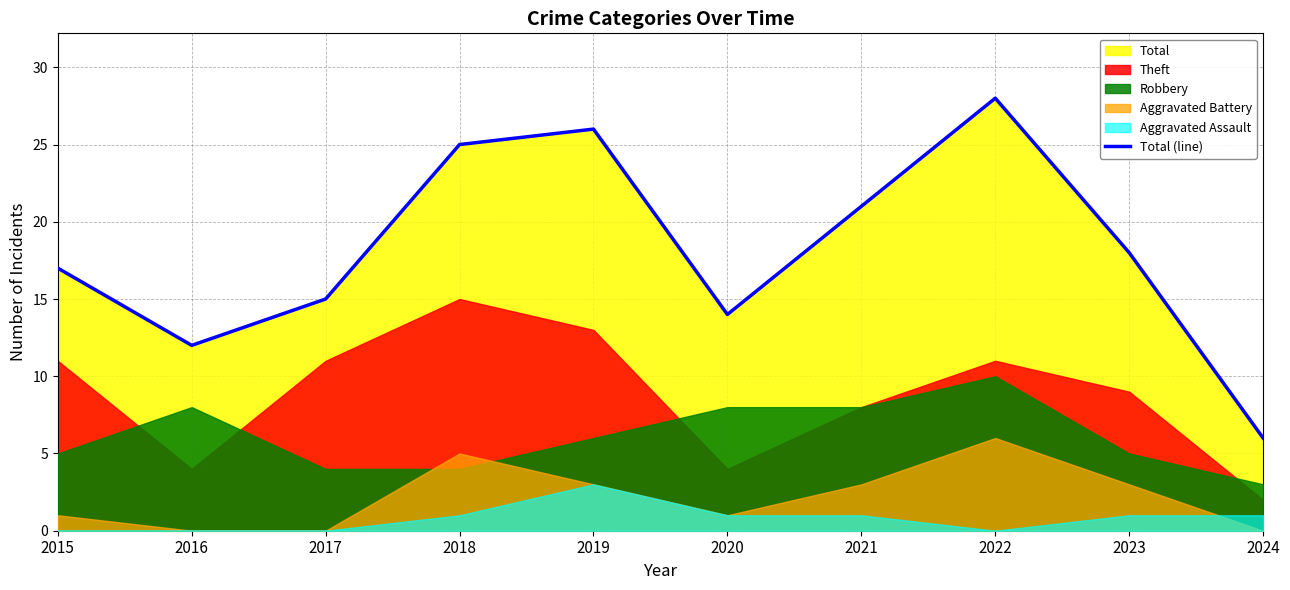

Does the chart have visible grid lines?

Yes